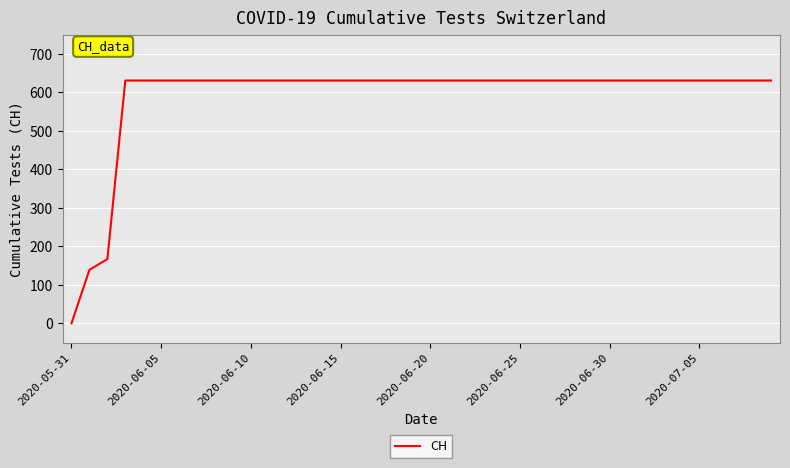

What is the difference between the maximum and minimum values?

631